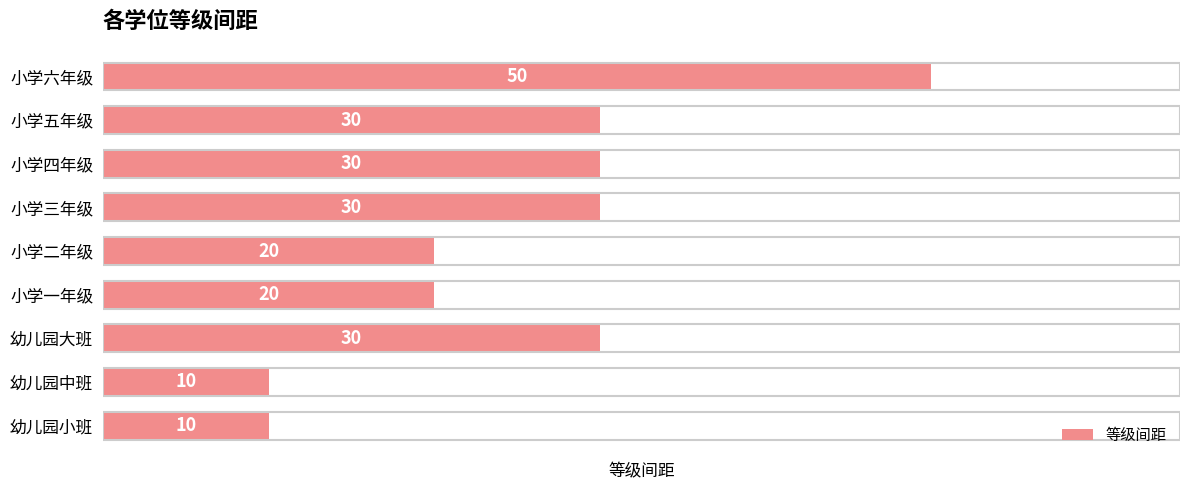

The value at 小学二年级 is 4. True or false?

False